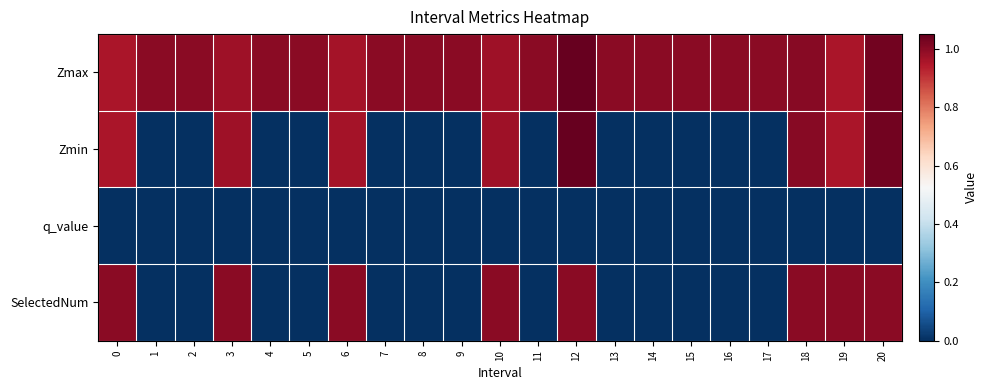

Reading right to left, list all the values displayed in this chart.

Zmax: 20=1.0	19=1.0	18=1.0	17=1.0	16=1.0	15=1.0	14=1.0	13=1.0	12=1.0	11=1.0	10=1.0	9=1.0	8=1.0	7=1.0	6=1.0	5=1.0	4=1.0	3=1.0	2=1.0	1=1.0	0=1.0
Zmin: 20=1.0	19=1.0	18=1.0	17=0.0	16=0.0	15=0.0	14=0.0	13=0.0	12=1.0	11=0.0	10=1.0	9=0.0	8=0.0	7=0.0	6=1.0	5=0.0	4=0.0	3=1.0	2=0.0	1=0.0	0=1.0
q_value: 20=0.0	19=0.0	18=0.0	17=0.0	16=0.0	15=0.0	14=0.0	13=0.0	12=0.0	11=0.0	10=0.0	9=0.0	8=0.0	7=0.0	6=0.0	5=0.0	4=0.0	3=0.0	2=0.0	1=0.0	0=0.0
SelectedNum: 20=1.0	19=1.0	18=1.0	17=0.0	16=0.0	15=0.0	14=0.0	13=0.0	12=1.0	11=0.0	10=1.0	9=0.0	8=0.0	7=0.0	6=1.0	5=0.0	4=0.0	3=1.0	2=0.0	1=0.0	0=1.0